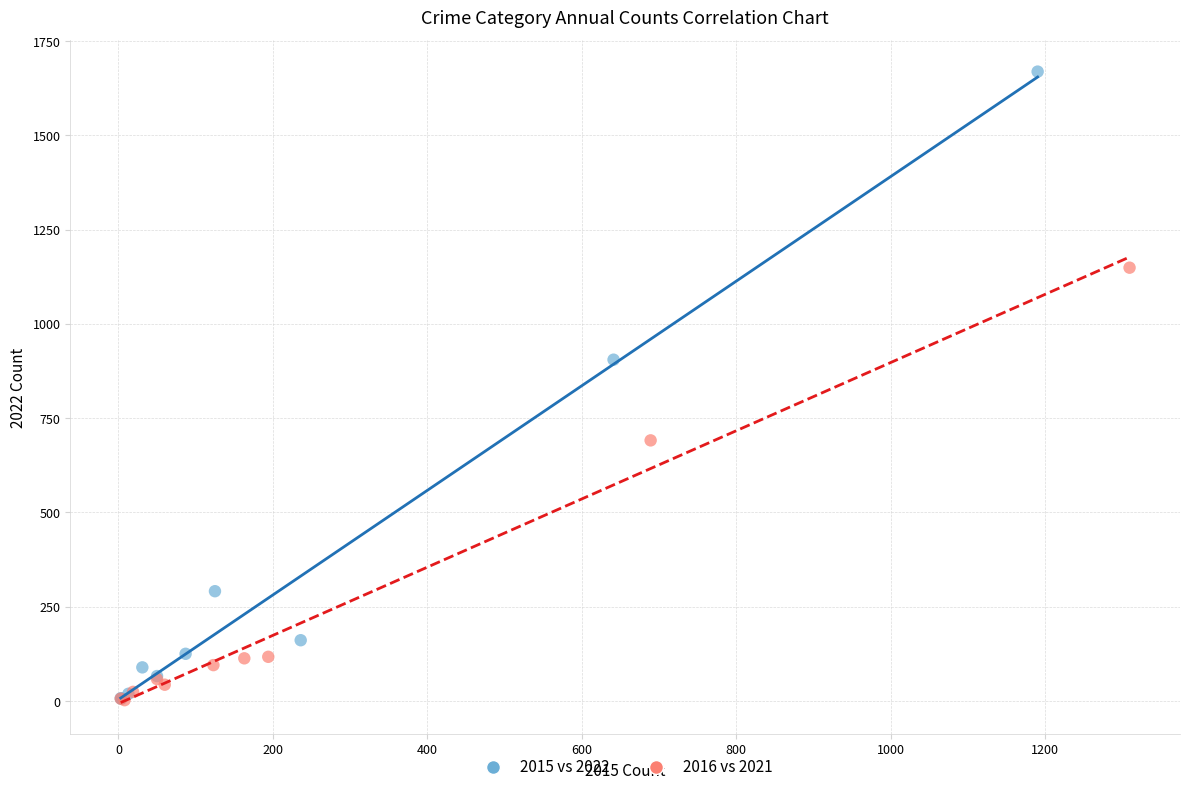

Which series contains the highest Y value?

2015 vs 2022